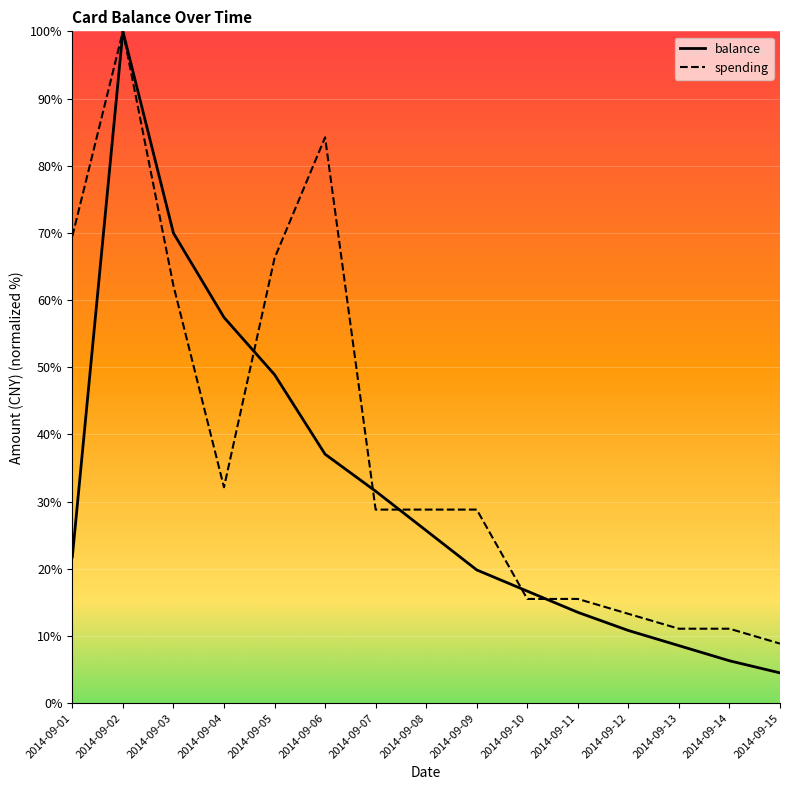

At which category does balance reach its first local peak?

2014-09-02